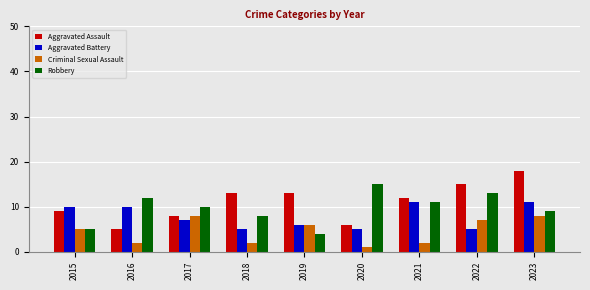

What is the spread (max minus min) of values at 2015?

5